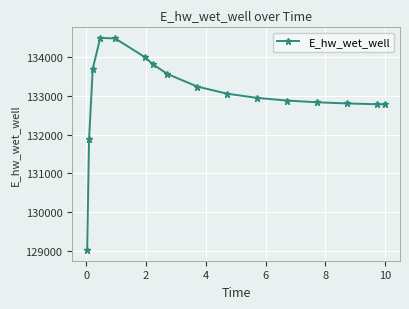

What is the value of the 4th point from the left?

134490.9